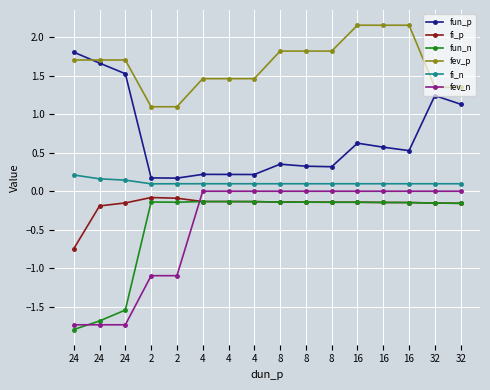

At 8, list the series in order from smallest to largest.

fi_p, fun_n, fev_n, fi_n, fun_p, fev_p